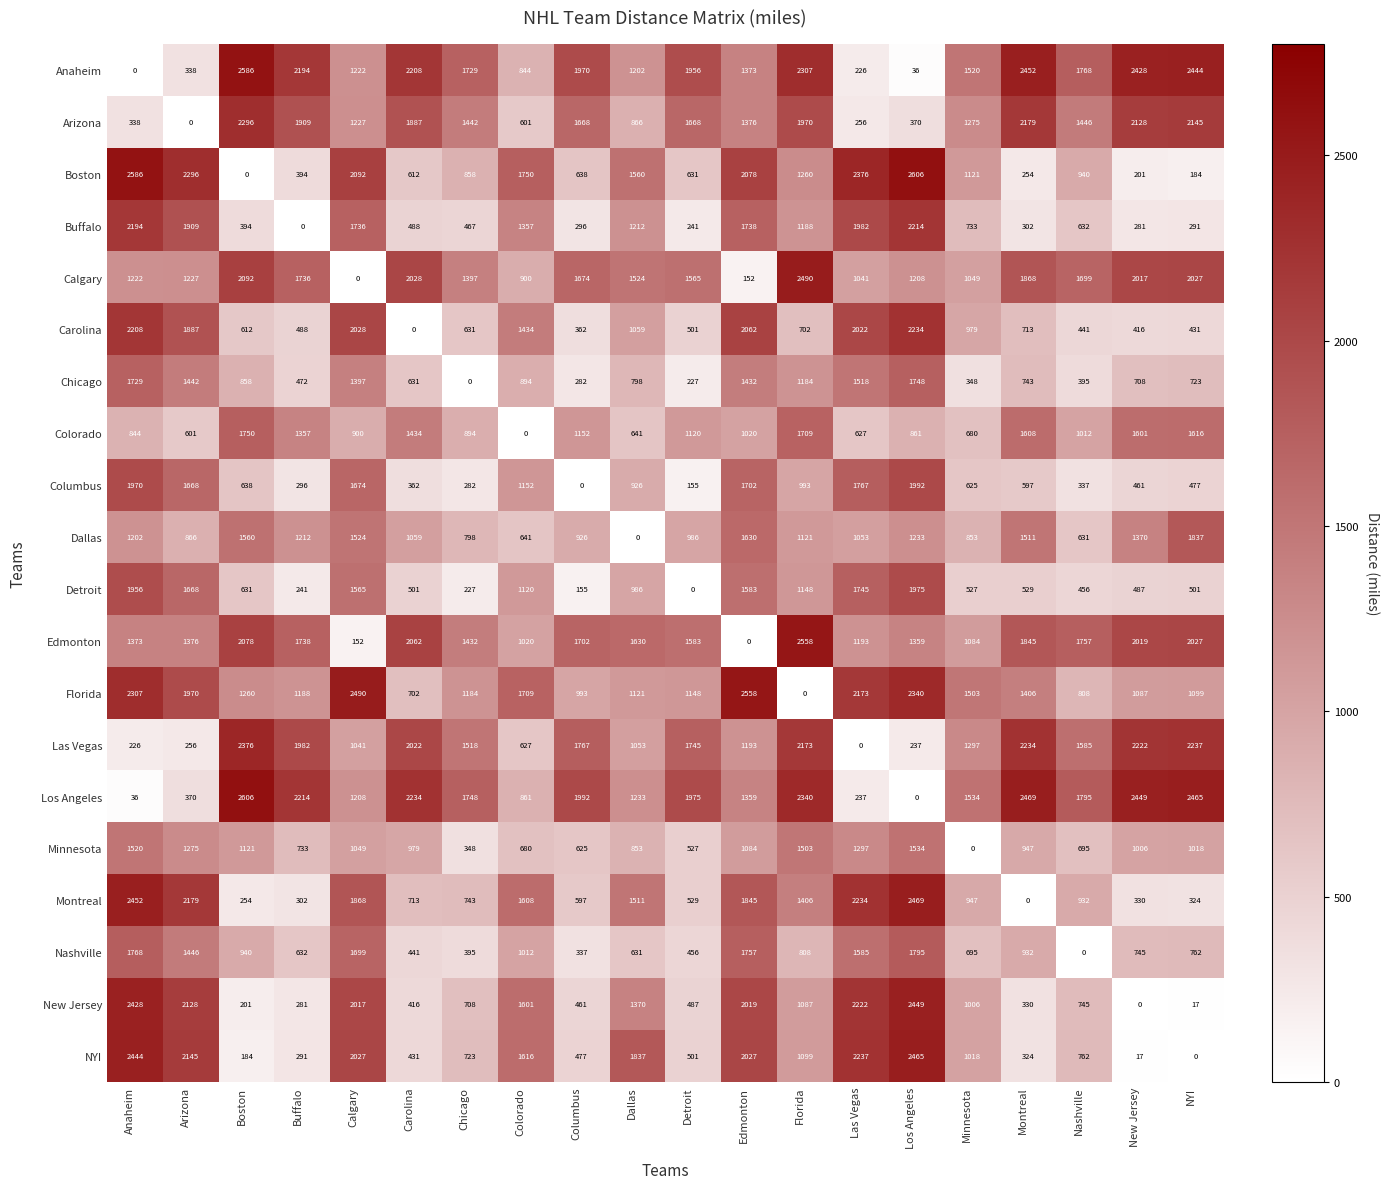

At which category is the sum across all series the highest?

Los Angeles